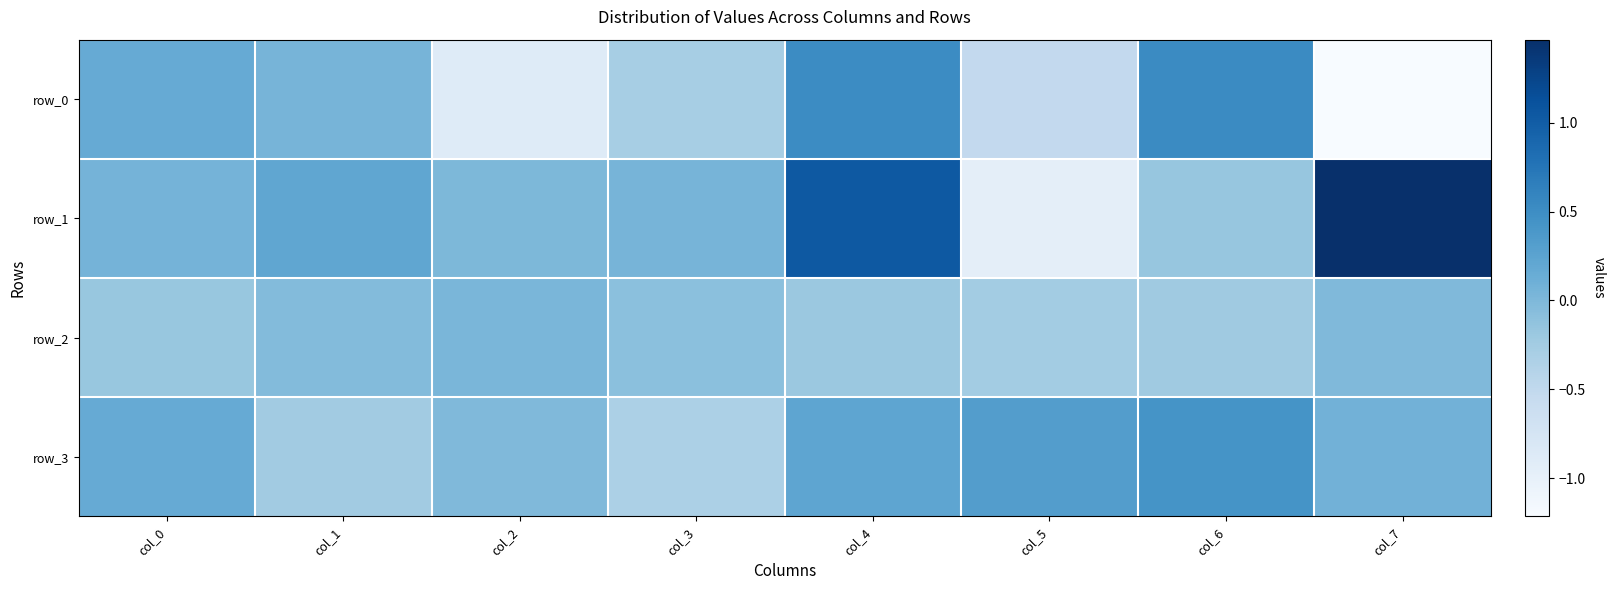

Rank the series by their maximum value, from highest to lowest.

row_1, row_0, row_3, row_2